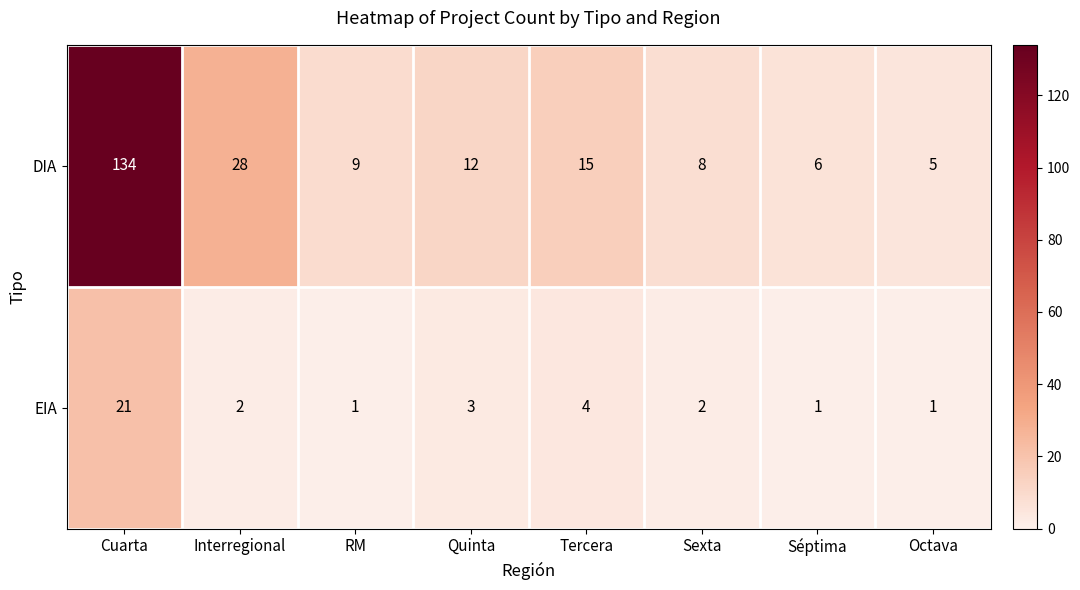

At Cuarta, list the series in order from smallest to largest.

EIA, DIA